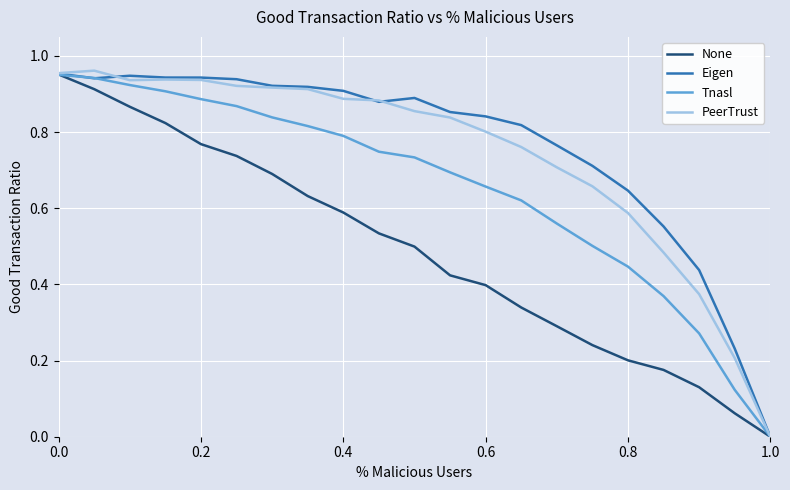

True or false: None has more than 0 interior local peaks.

False